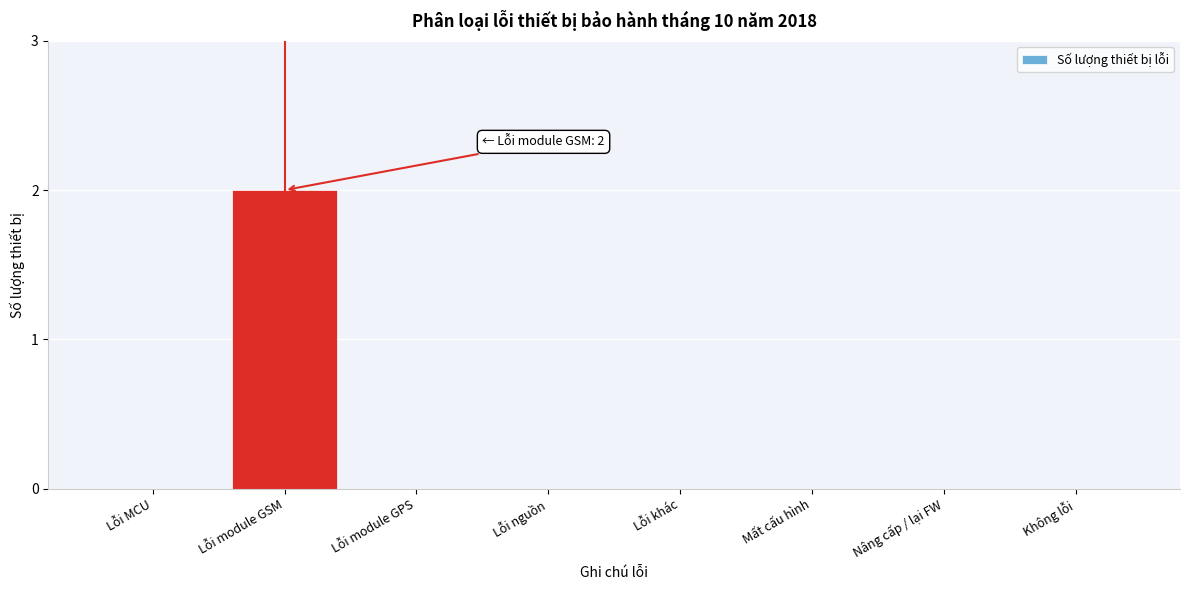

Reading left to right, list all the values displayed in this chart.

Lỗi MCU=0	Lỗi module GSM=2	Lỗi module GPS=0	Lỗi nguồn=0	Lỗi khác=0	Mất cấu hình=0	Nâng cấp / lại FW=0	Không lỗi=0